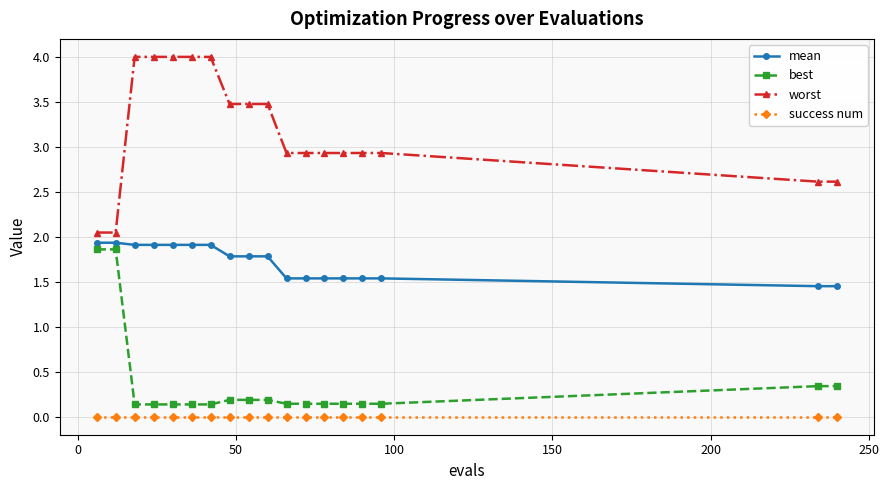

At how many categories does at least one series exceed 3?

8